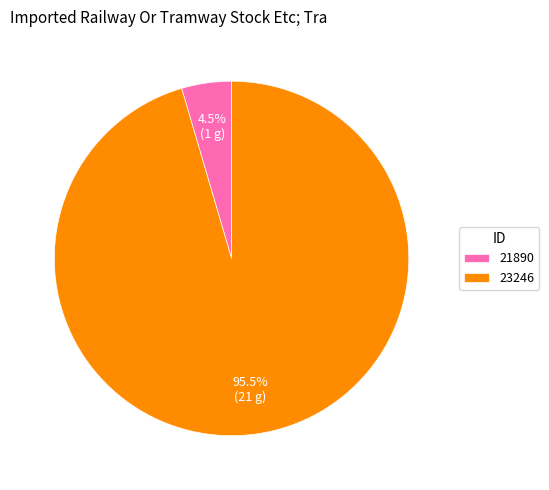

Between 23246 and 21890, which is larger?

23246